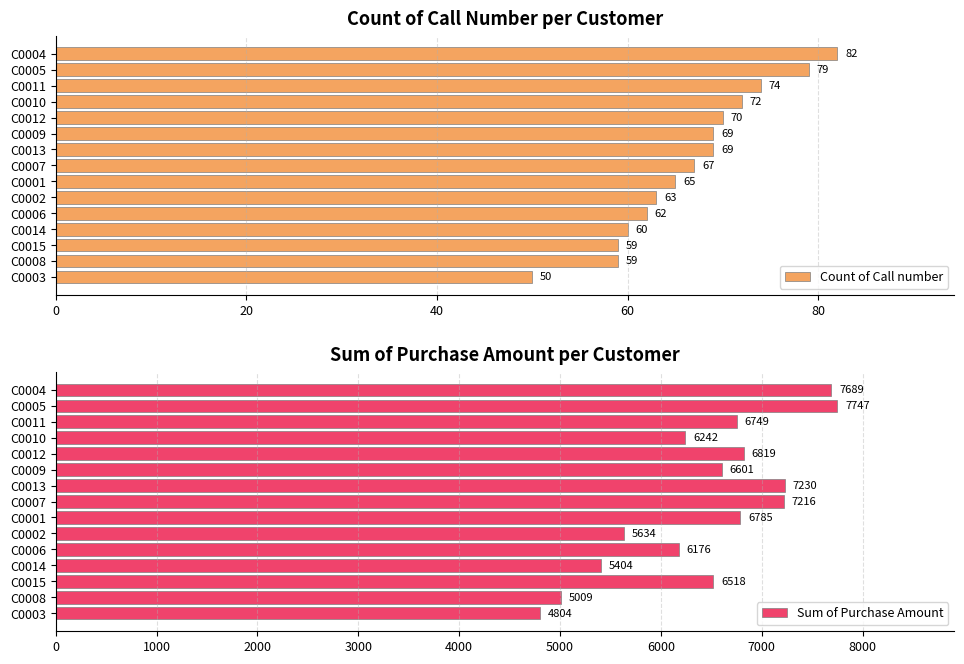

Is it true that Count of Call number equals 50 at C0003?

True